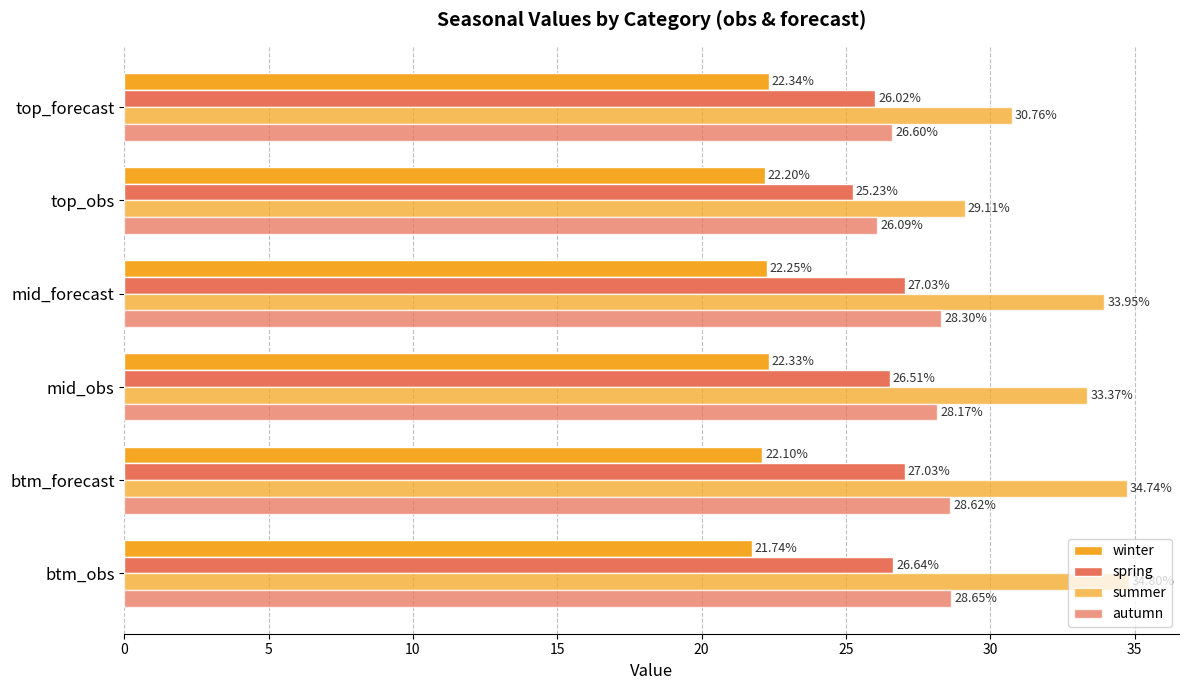

Count the number of categories in the chart.

6